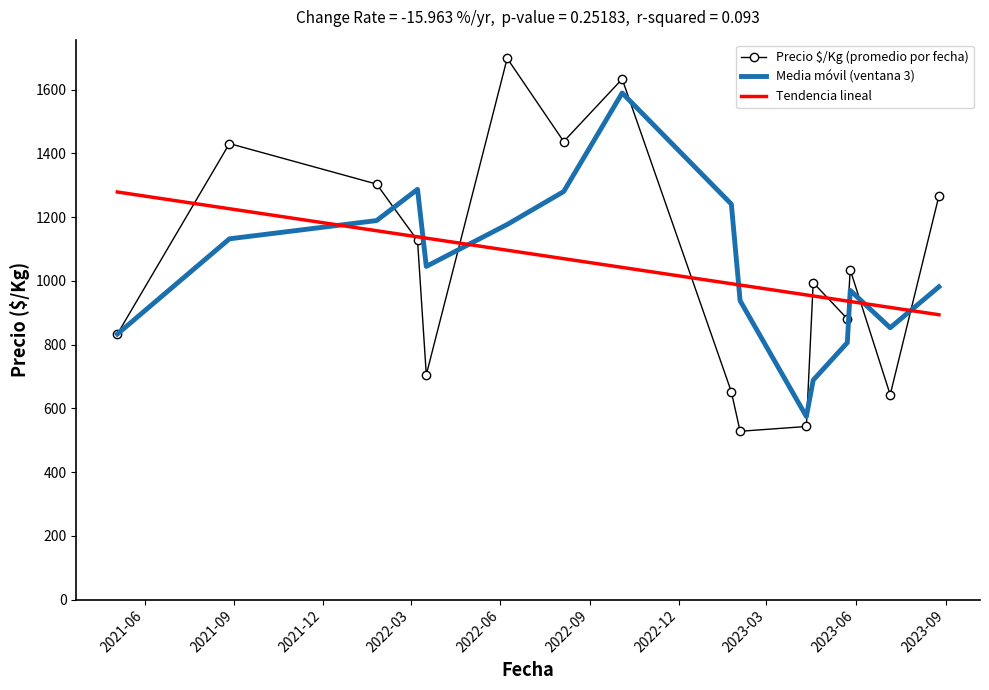

List the series in order of their peak value, lowest first.

Tendencia lineal, Media móvil (ventana 3), Precio $/Kg (promedio por fecha)